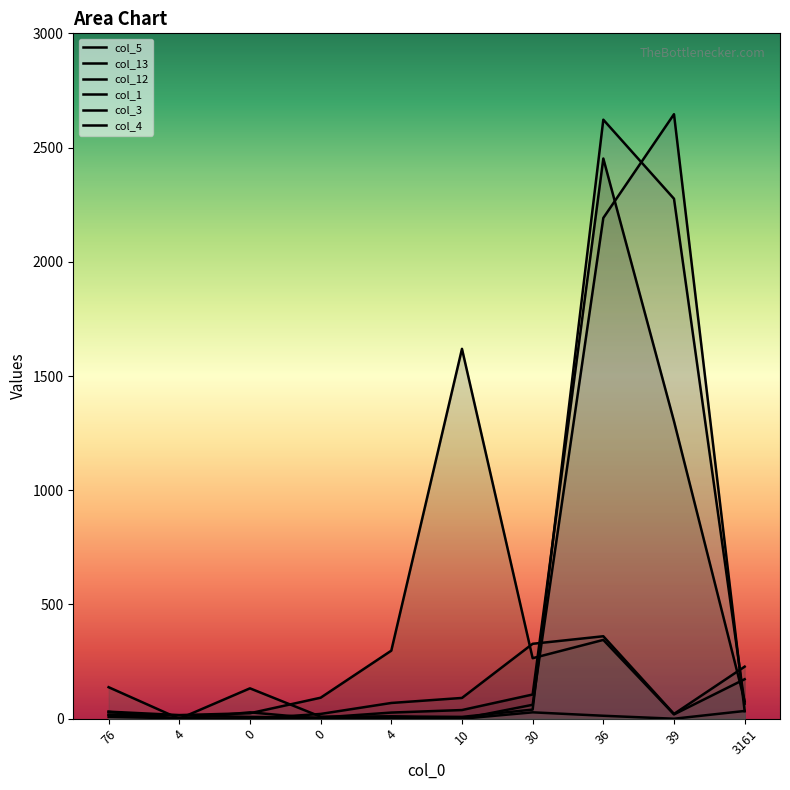

Between which two adjacent categories do col_12 and col_4 first intersect?

76 and 4